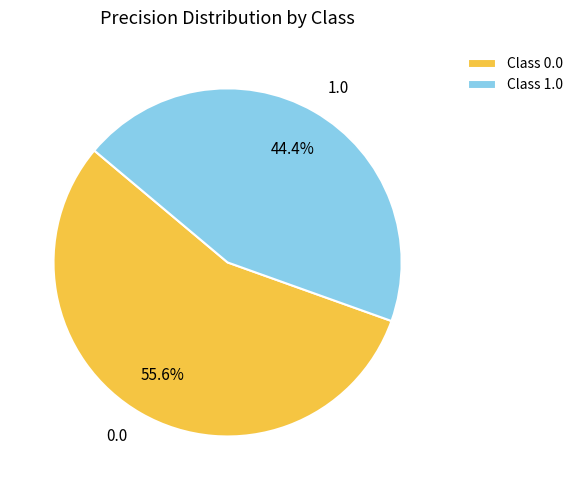

Is it true that 1.0 is 44% of the pie?

True